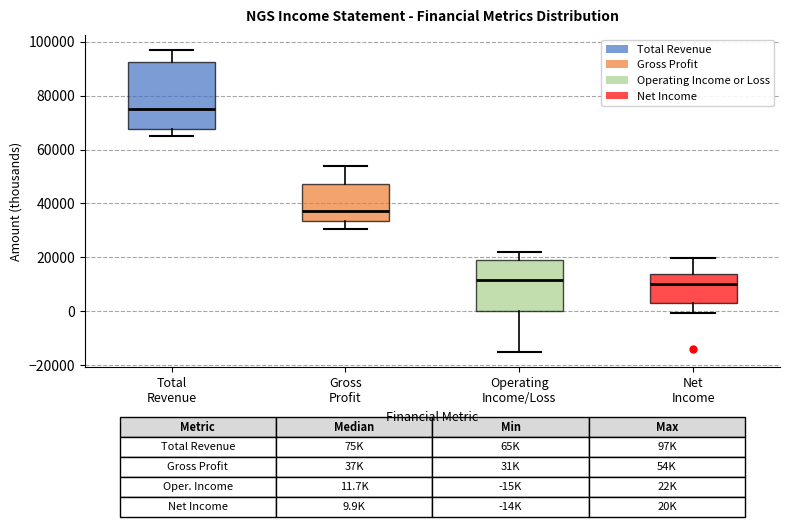

Which box has the highest median line?

Total Revenue